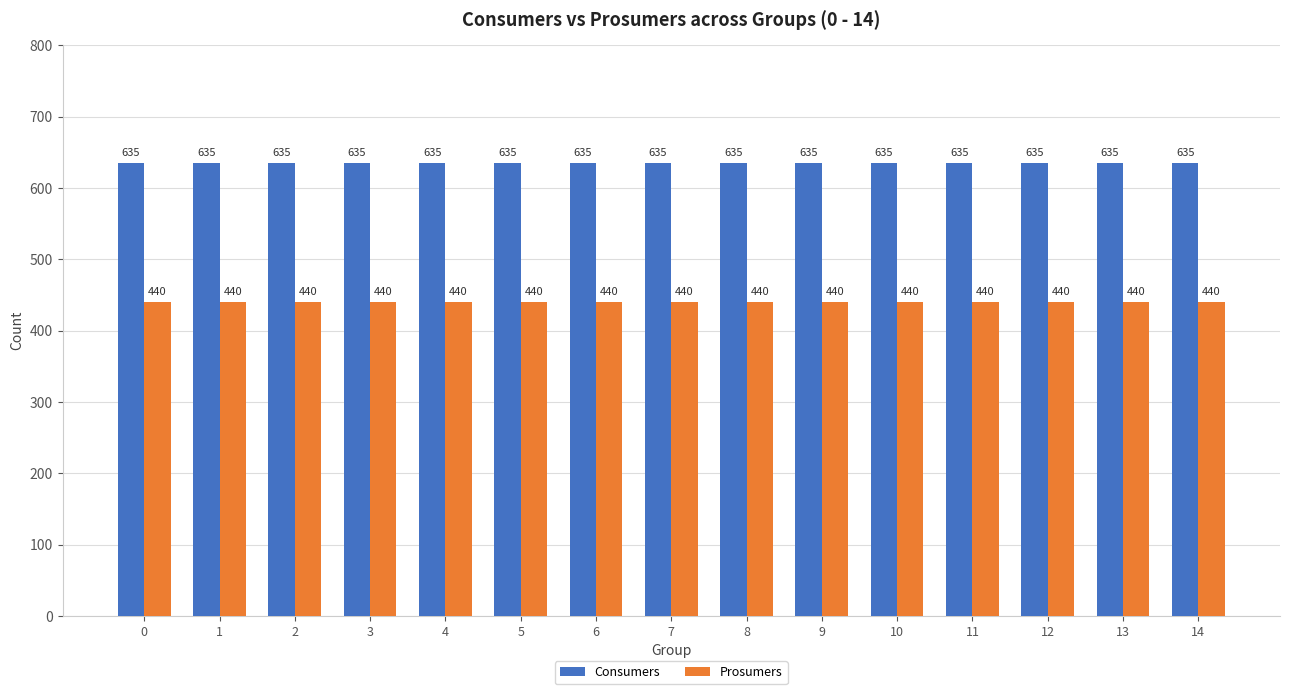

Is the value of Prosumers at 13 greater than the value of Consumers at 12?

No